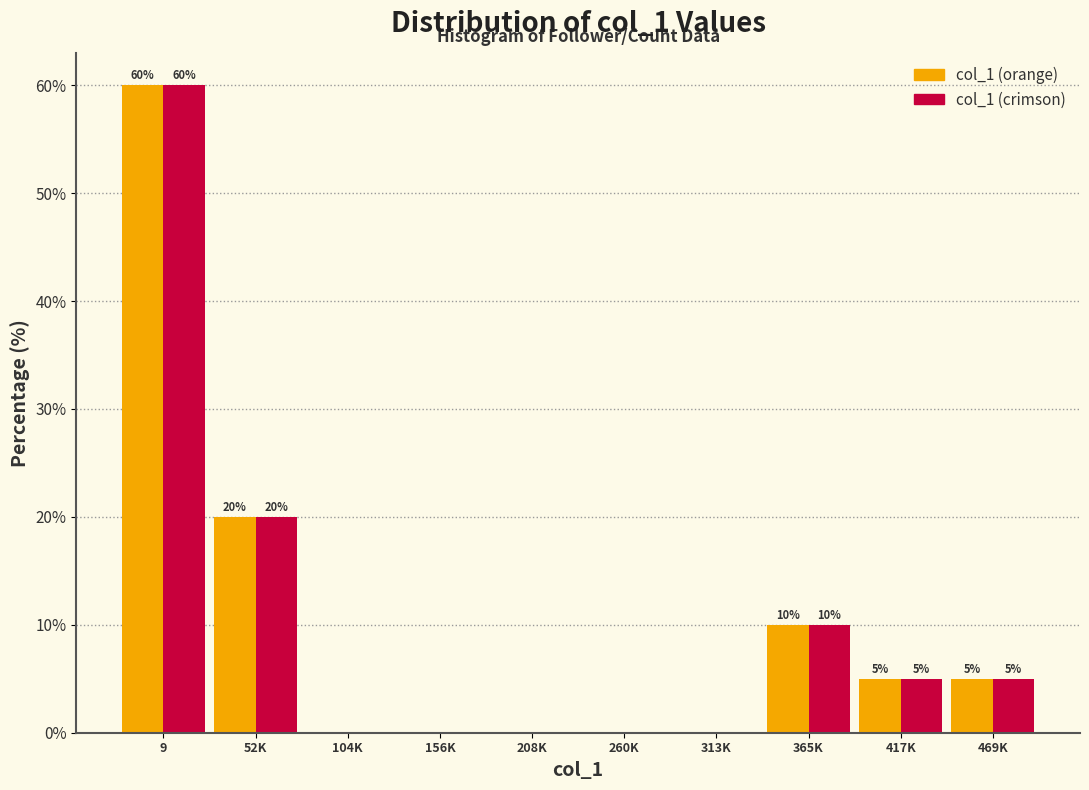

Reading left to right, list all the values displayed in this chart.

col_1 (orange): 9=60	52K=20	104K=0	156K=0	208K=0	260K=0	313K=0	365K=10	417K=5	469K=5
col_1 (crimson): 9=60	52K=20	104K=0	156K=0	208K=0	260K=0	313K=0	365K=10	417K=5	469K=5